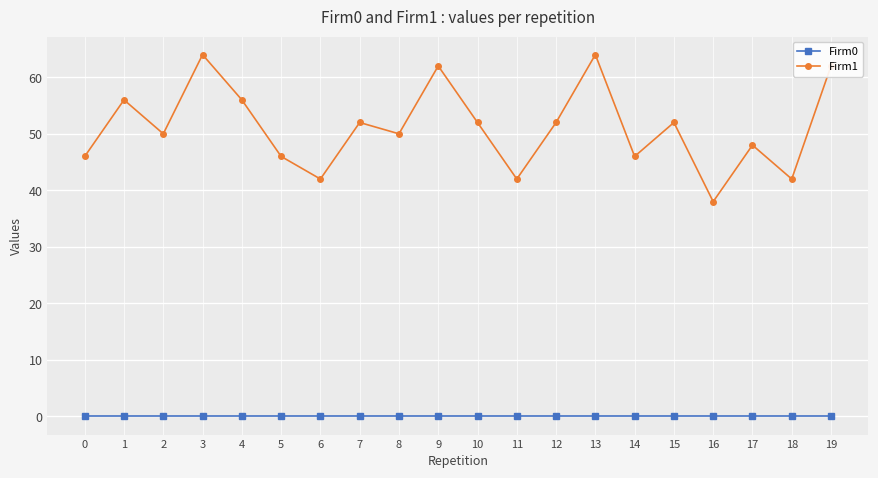

How many lines are shown in the chart?

2